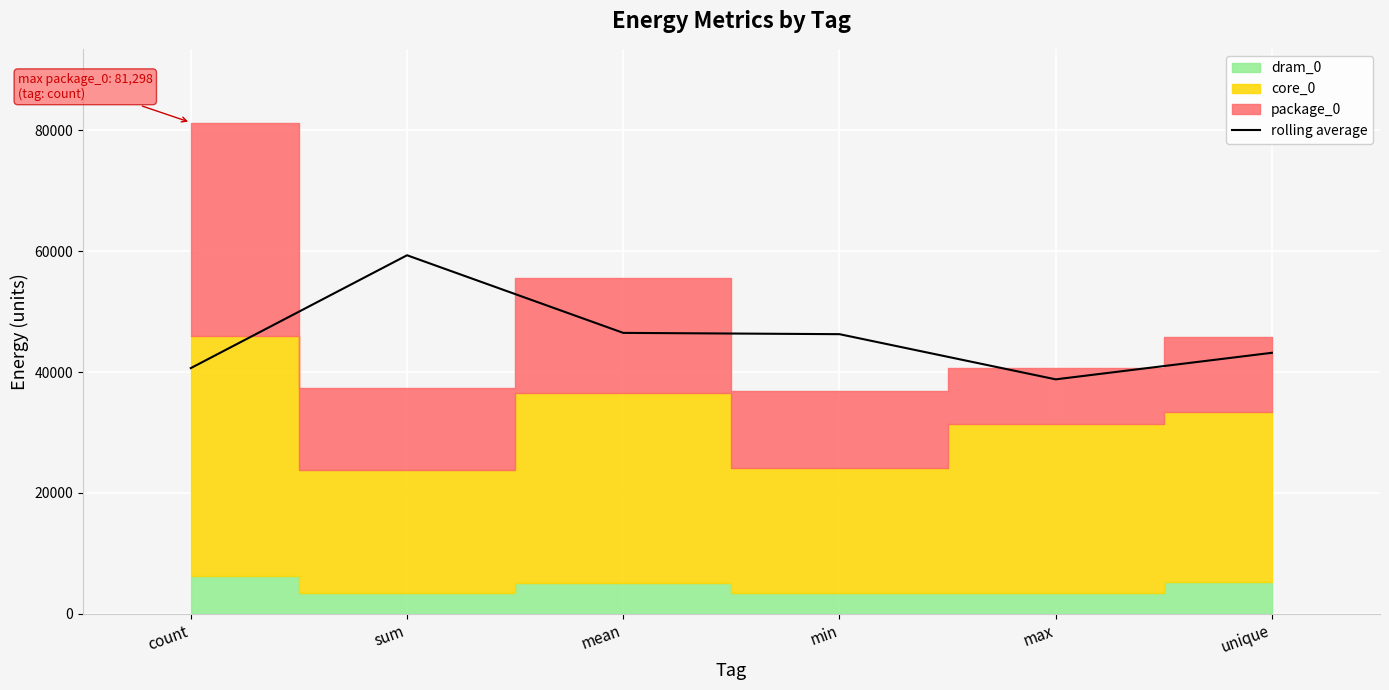

Where does the data first go above 46264?

sum